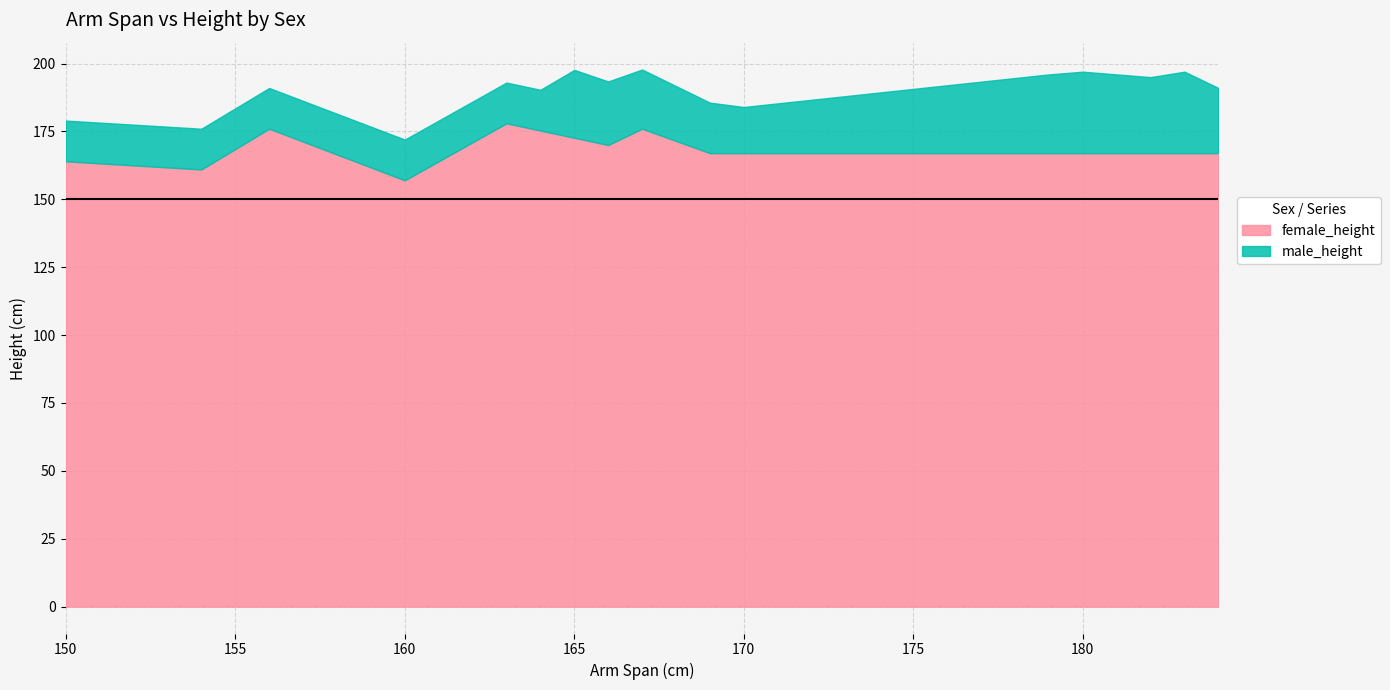

What are all the series names shown in the legend?

female_height, male_height